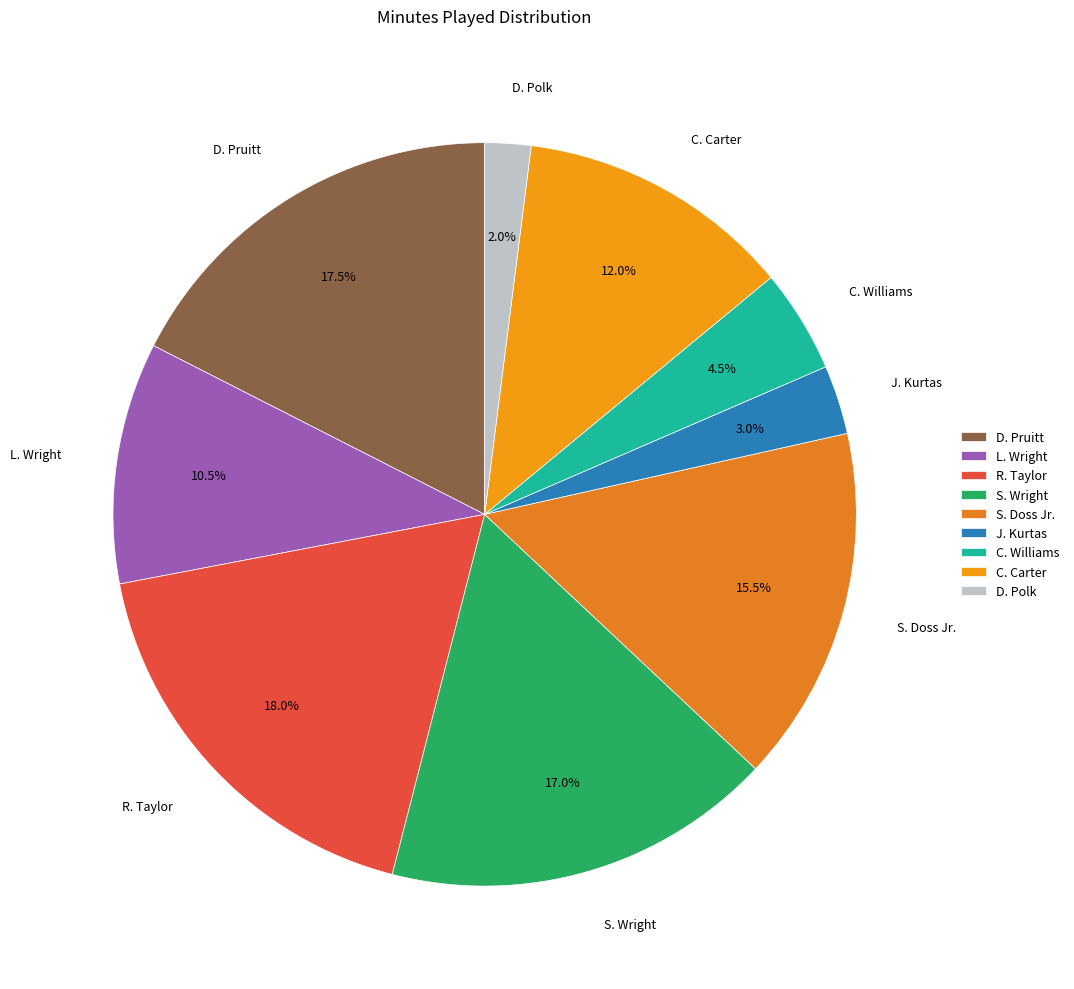

Count the number of slices in the pie.

9